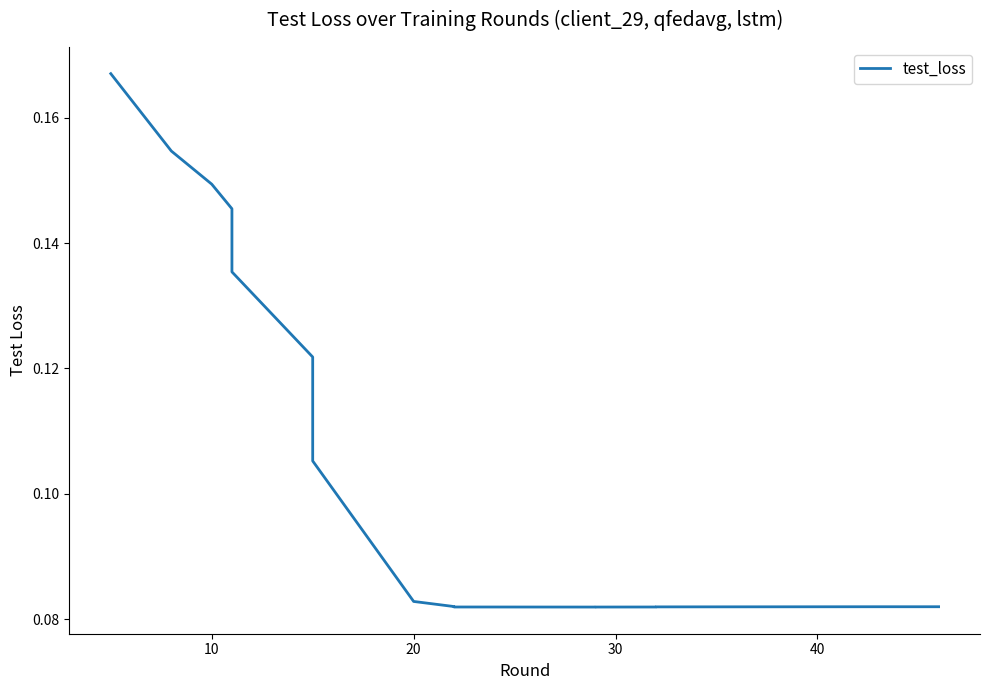

What is the sum of all values?

2.0